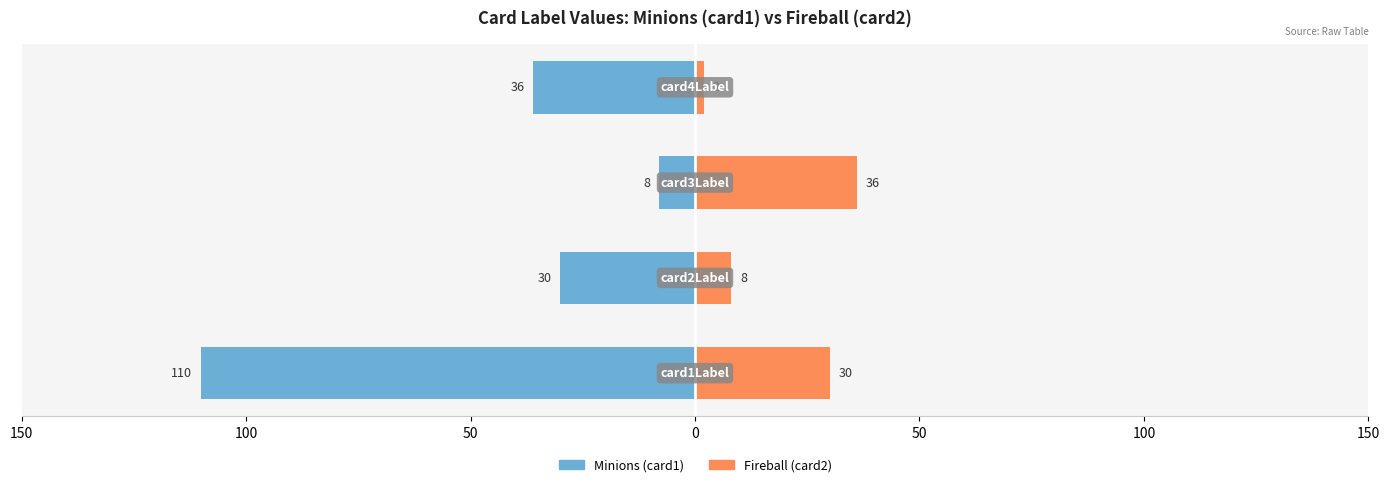

Which series has the widest spread of values?

Minions (card1)